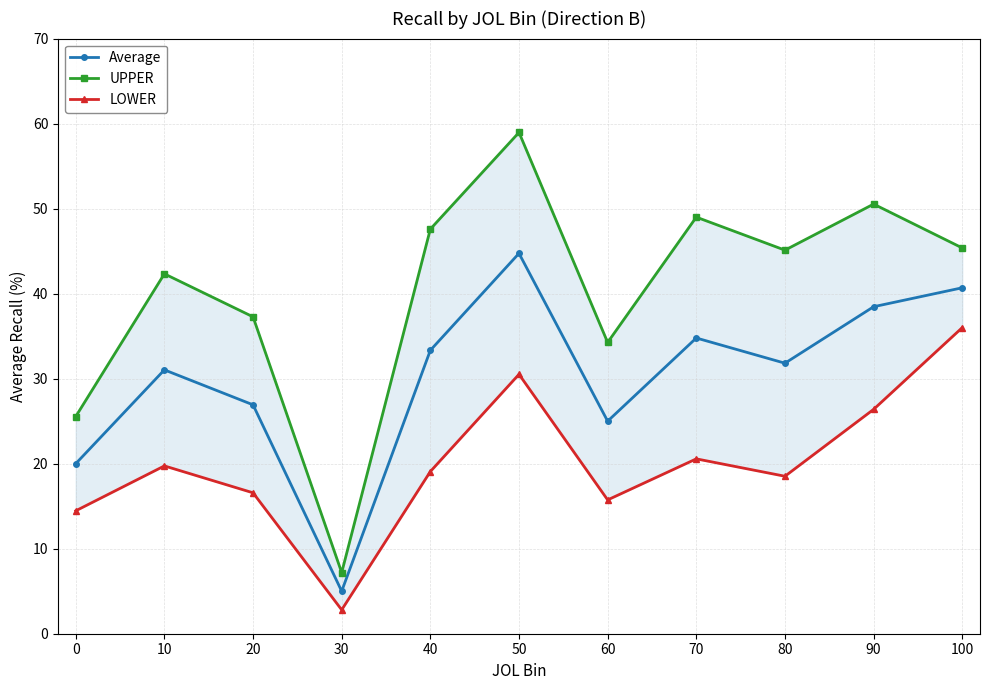

At which label does UPPER reach its minimum?

30